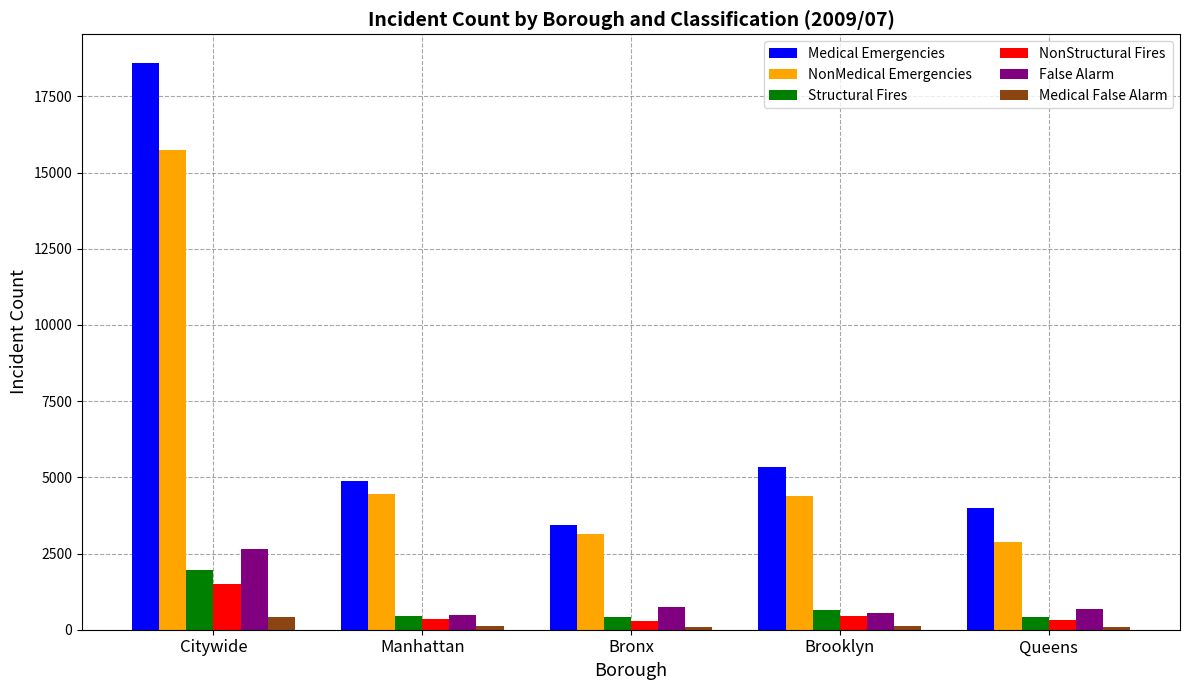

At how many categories does at least one series exceed 14728?

1